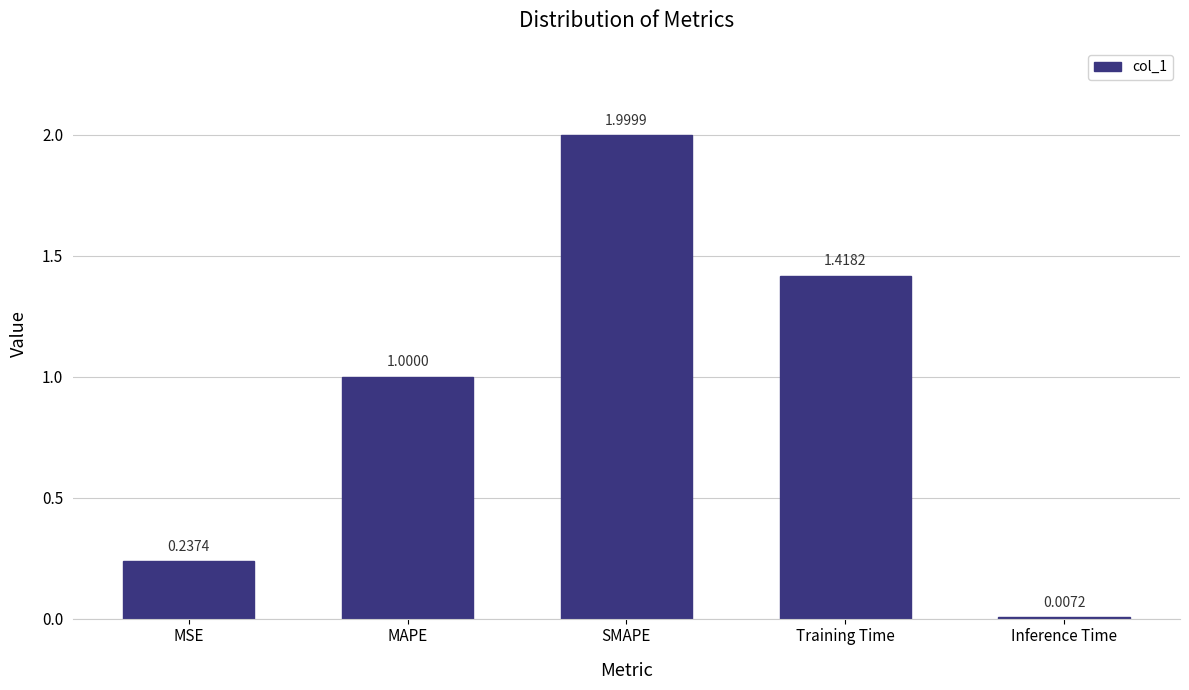

Which has a higher value, MSE or Inference Time?

MSE